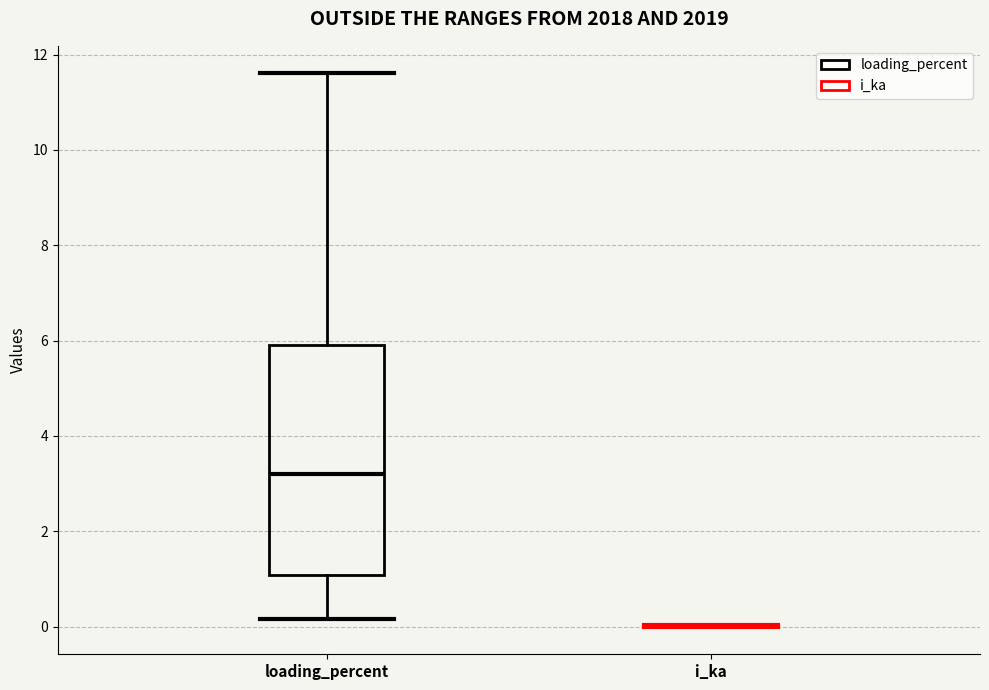

Reading left to right, read every box against the y-axis: the position of its median line, the range the box covers, and the ends of its whiskers. The values are not printed on the chart, so give them approximately, as read against the axis.

loading_percent: median 3.2, box 1.0 to 6.0, whiskers 0.2 to 11.6
i_ka: box collapsed to a line at 0.0, whiskers 0.0 to 0.0